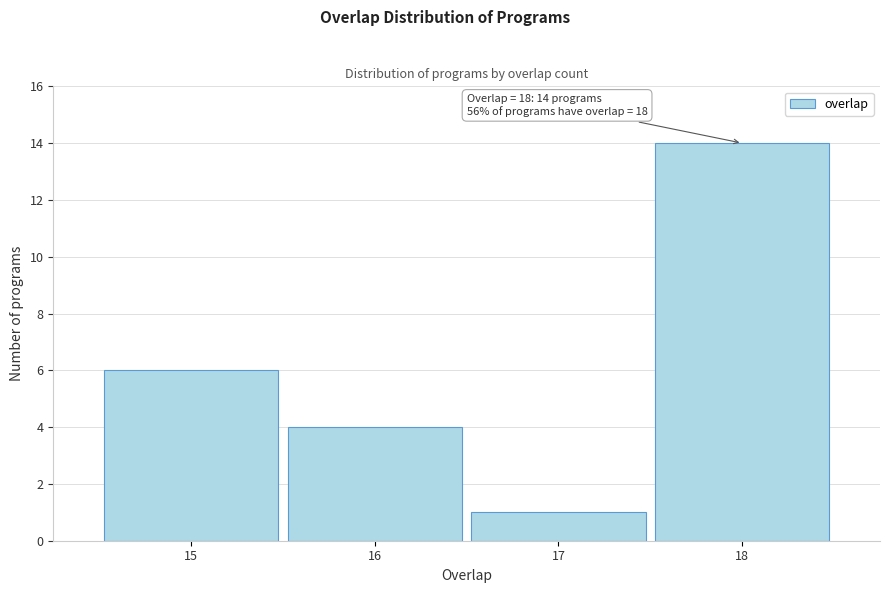

Reading left to right, transcribe all the data shown in this chart.

6	4	1	14